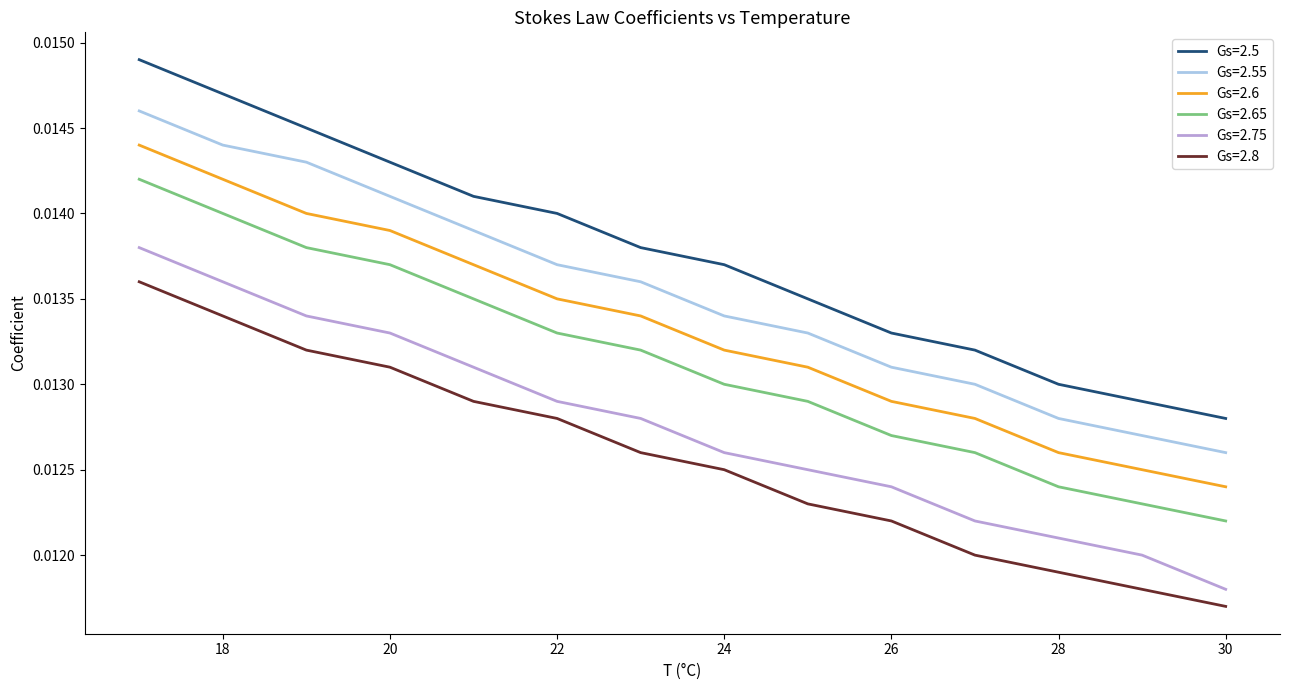

True or false: Gs=2.5 and Gs=2.8 cross at least once.

False